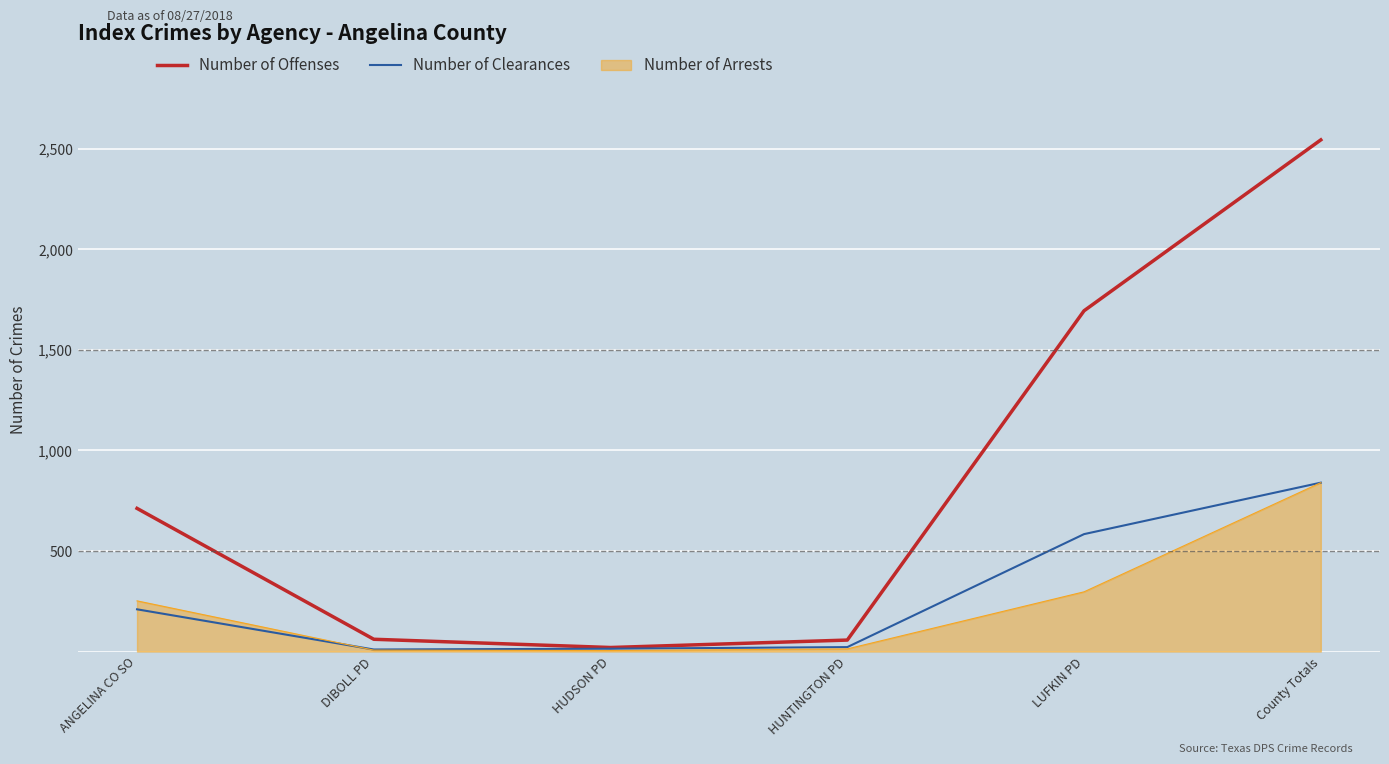

What is the spread (max minus min) of values at HUNTINGTON PD?

44